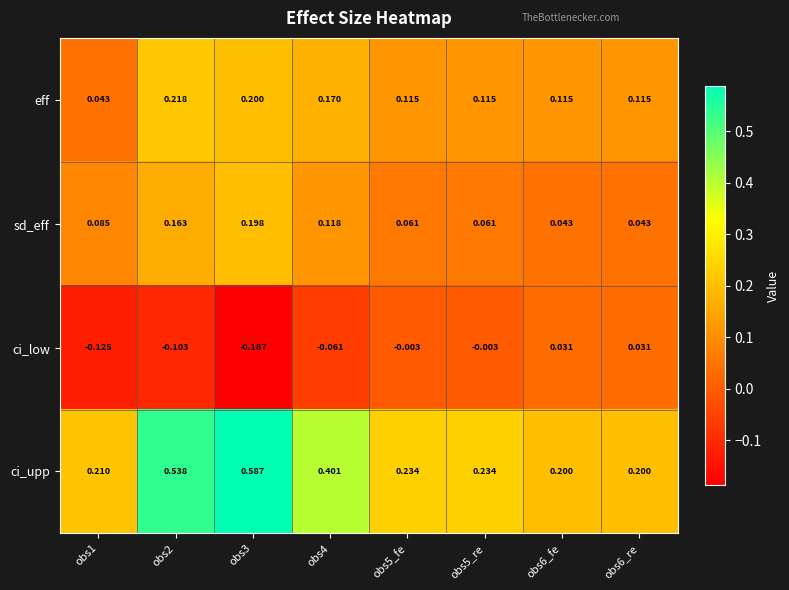

At obs2, list the series in order from largest to smallest.

ci_upp, eff, sd_eff, ci_low